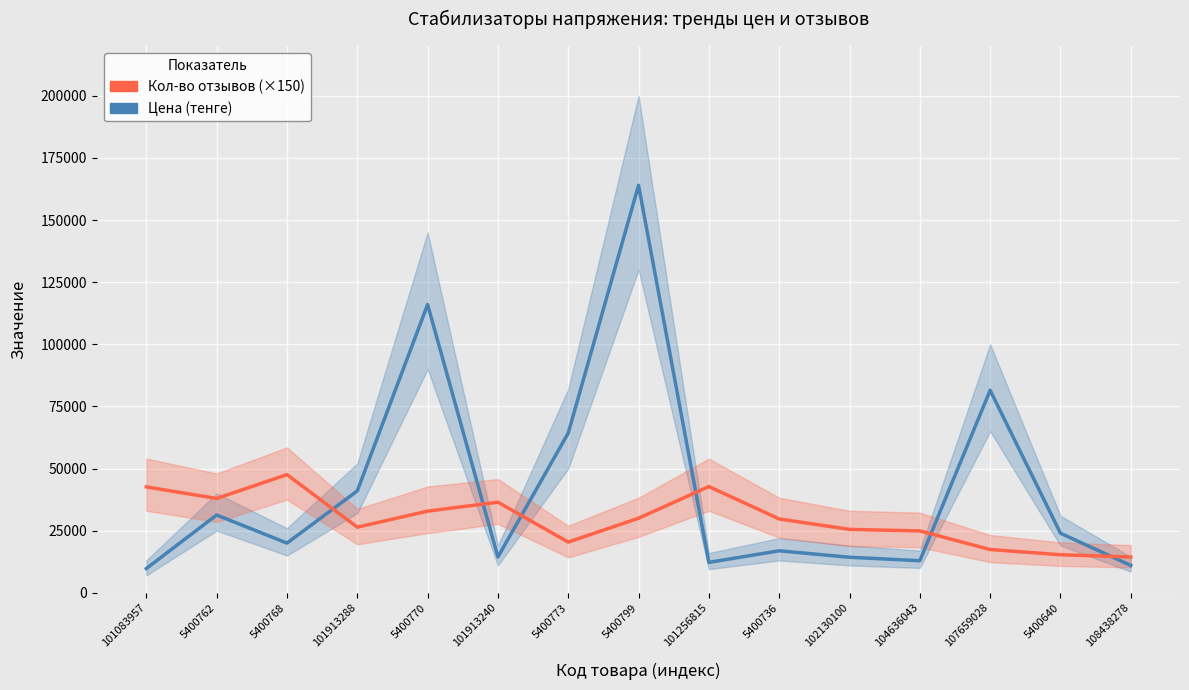

Reading left to right, extract all data points from this chart.

Цена (тенге): 9760	31290	19990	40990	115990	14400	64290	163990	12230	16890	14290	12900	81490	23960	11000
Кол-во отзывов (×150): 42600	37950	47550	26400	32850	36450	20400	30000	42750	29700	25500	24900	17400	15300	14400